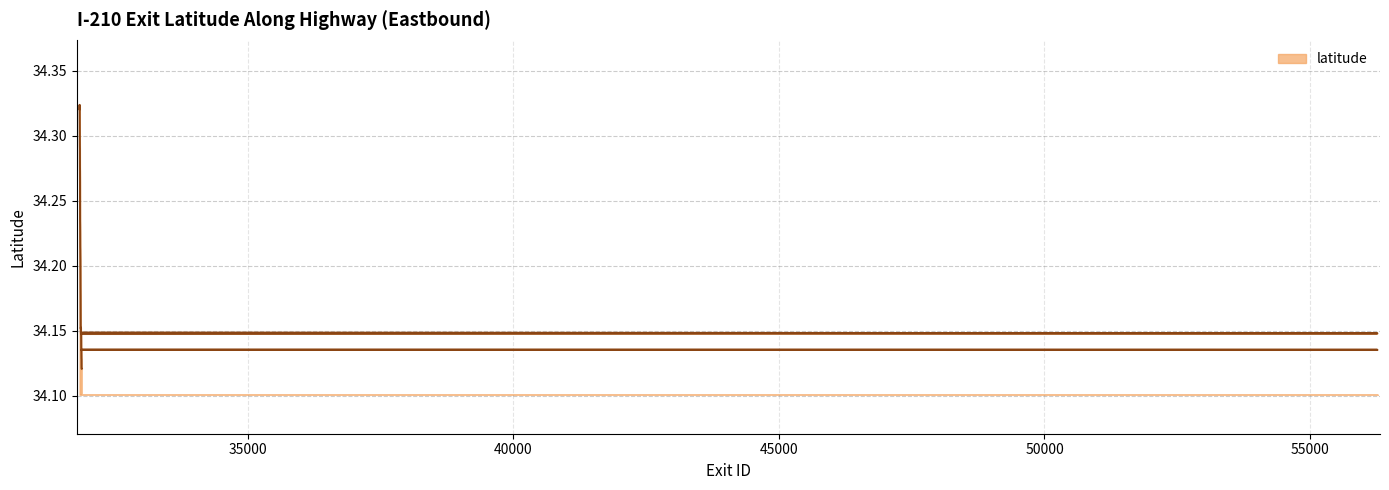

List the labels in order of value, largest first.

31833, 31832, 31834, 31835, 31836, 31837, 31838, 31839, 31840, 31841, 31842, 31843, 31844, 31845, 31846, 31847, 31848, 31849, 31850, 31851, 31852, 31853, 31857, 31856, 31855, 31854, 31858, 31861, 31862, 56266, 31859, 31863, 31864, 31866, 56267, 31868, 31869, 31870, 31871, 31872